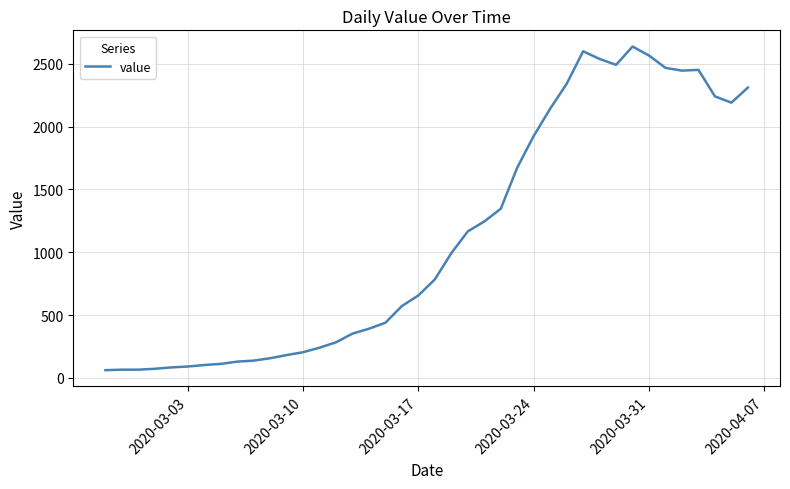

What is the difference between the maximum and minimum values?

2577